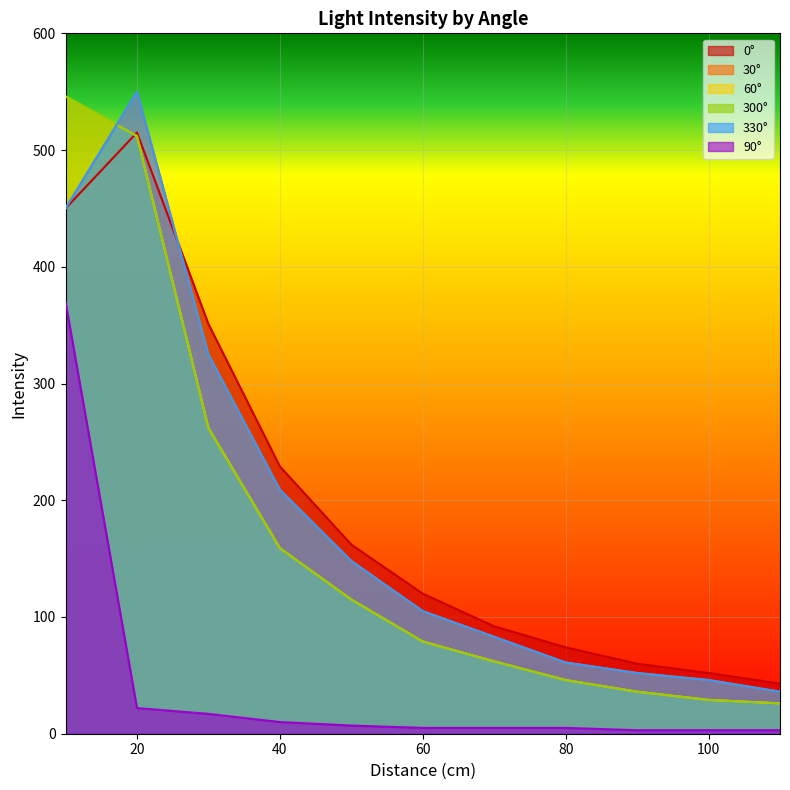

What is the difference between the maximum and minimum values in the 30° series?

514